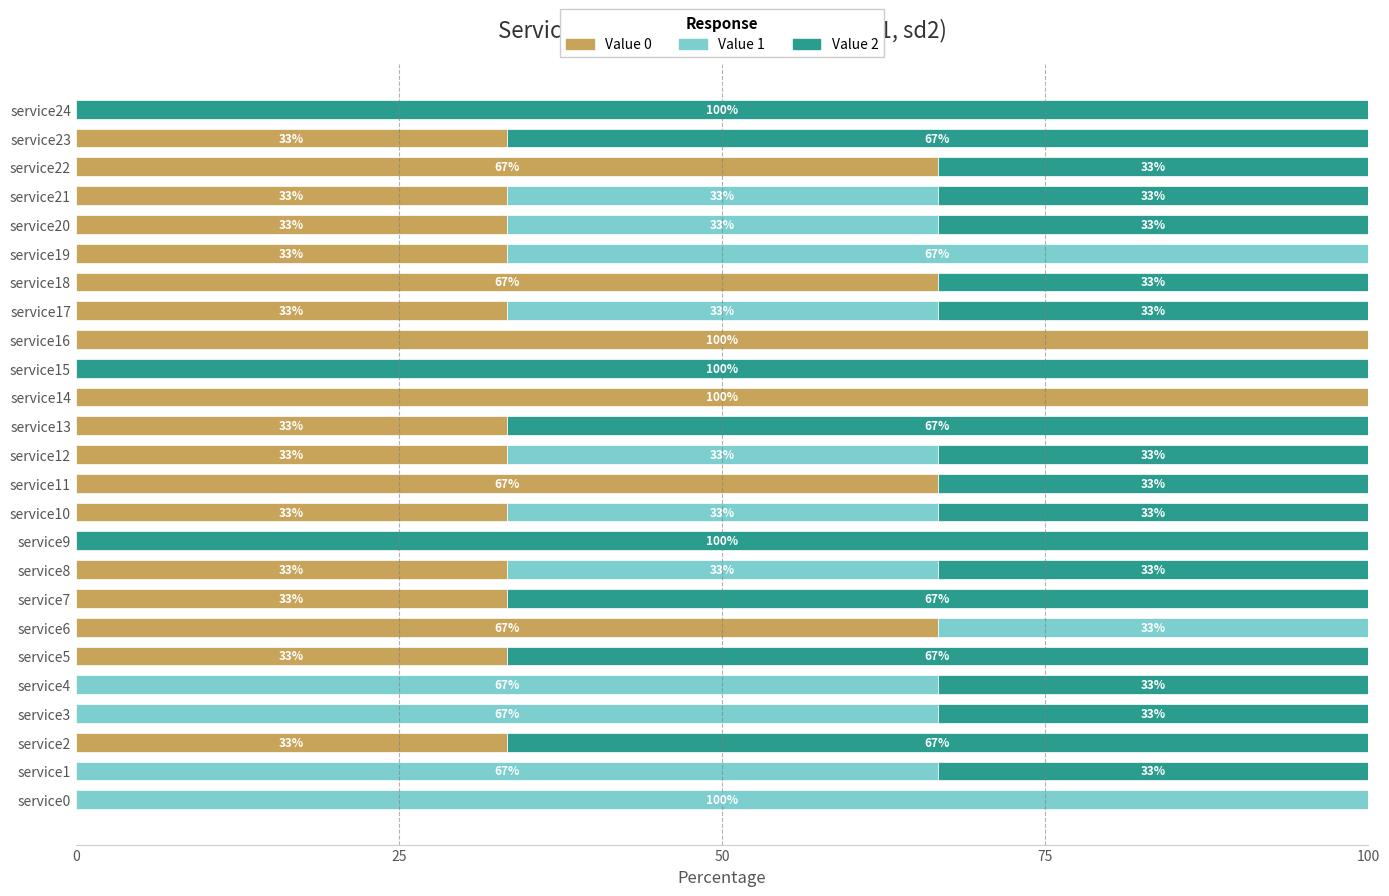

What are all the series names shown in the legend?

Value 0, Value 1, Value 2